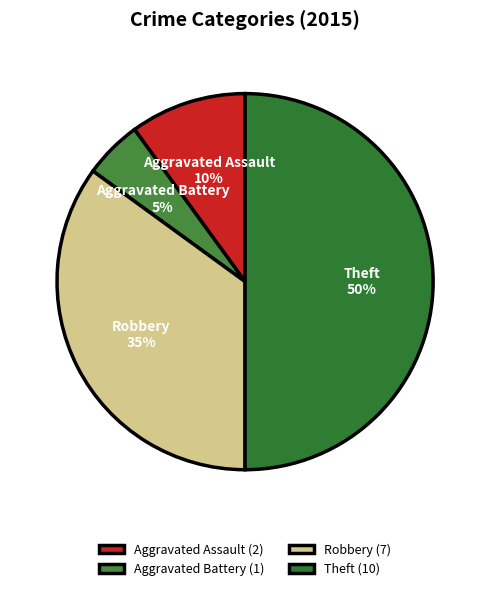

Approximately how many times larger is the value at Aggravated Assault compared to Theft?

0.2